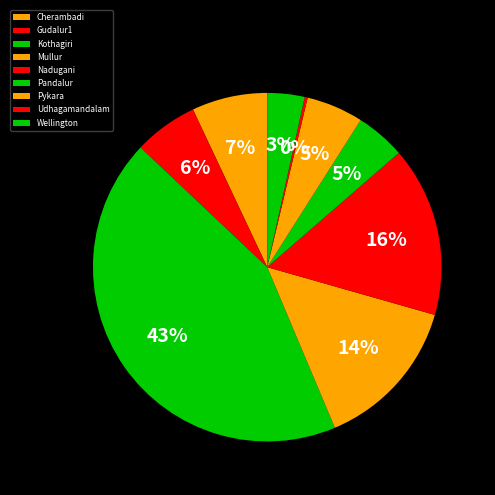

Approximately how many times larger is the value at Gudalur1 compared to Cherambadi?

0.8